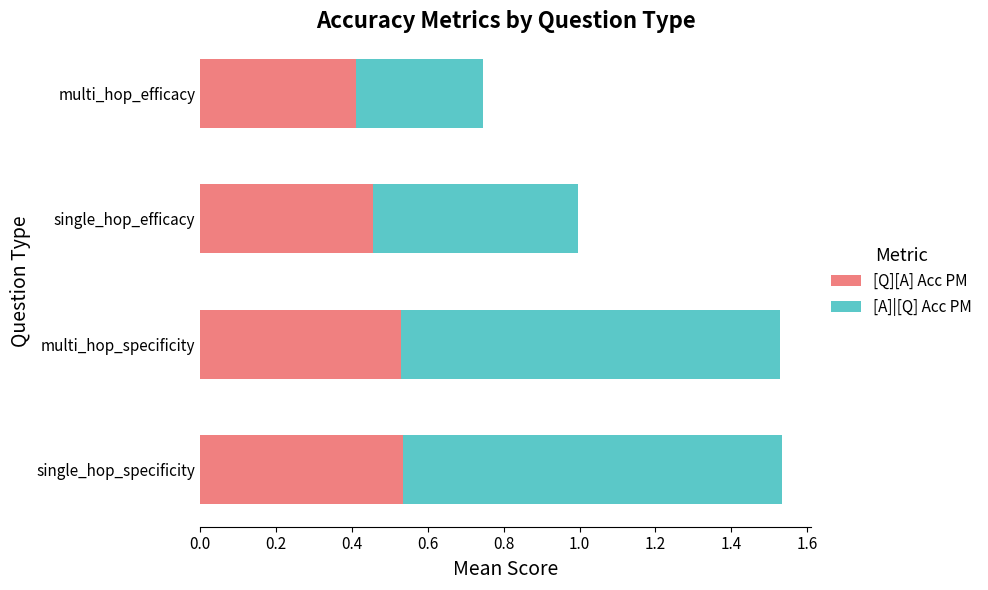

What is the sum of the [Q][A] Acc PM values at single_hop_specificity and single_hop_efficacy?

1.0